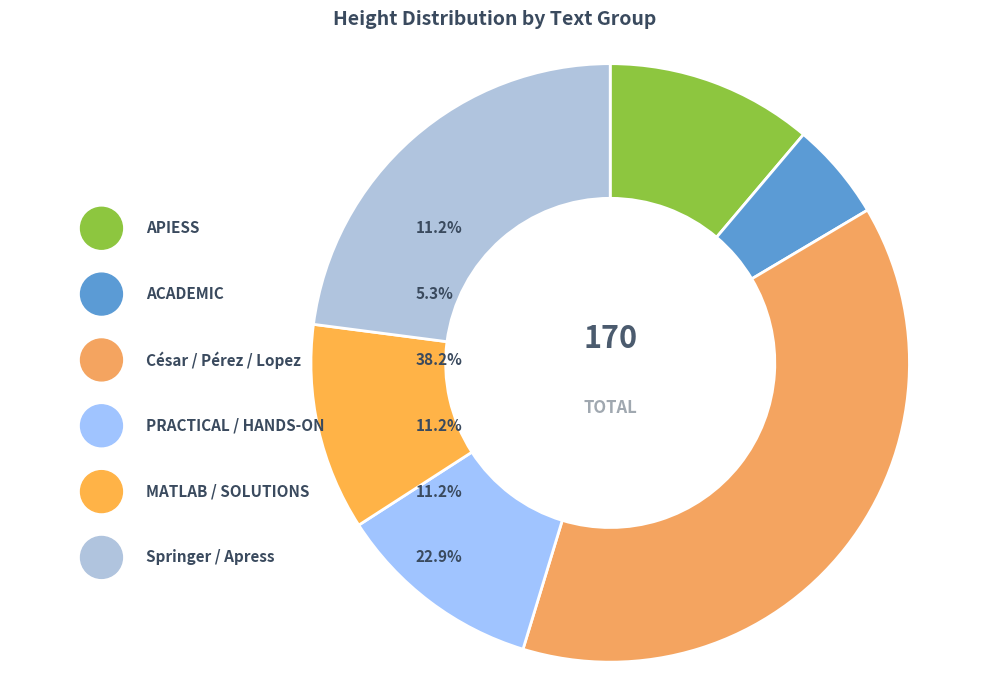

Count the number of slices in the pie.

6